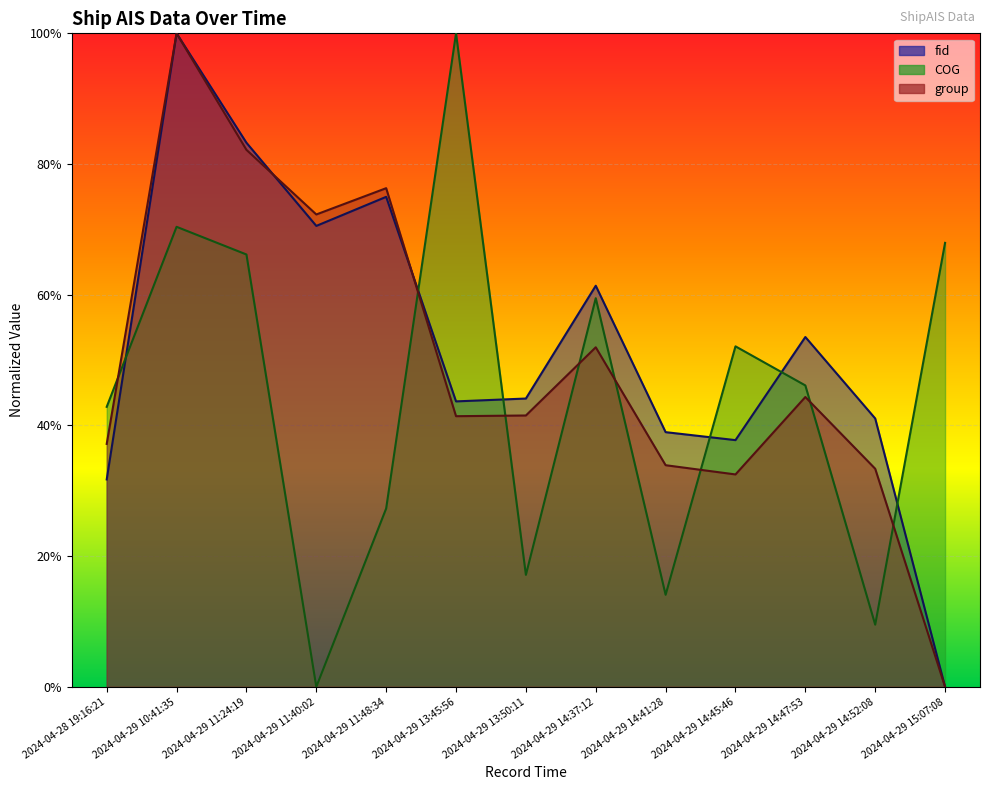

What is the difference between the maximum and minimum values in the COG series?

1.0